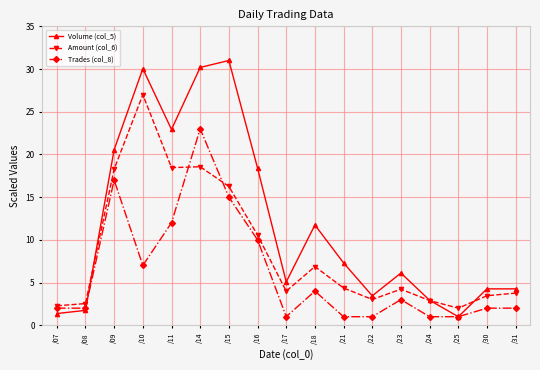

How many values in the Volume (col_5) series exceed 6?

9